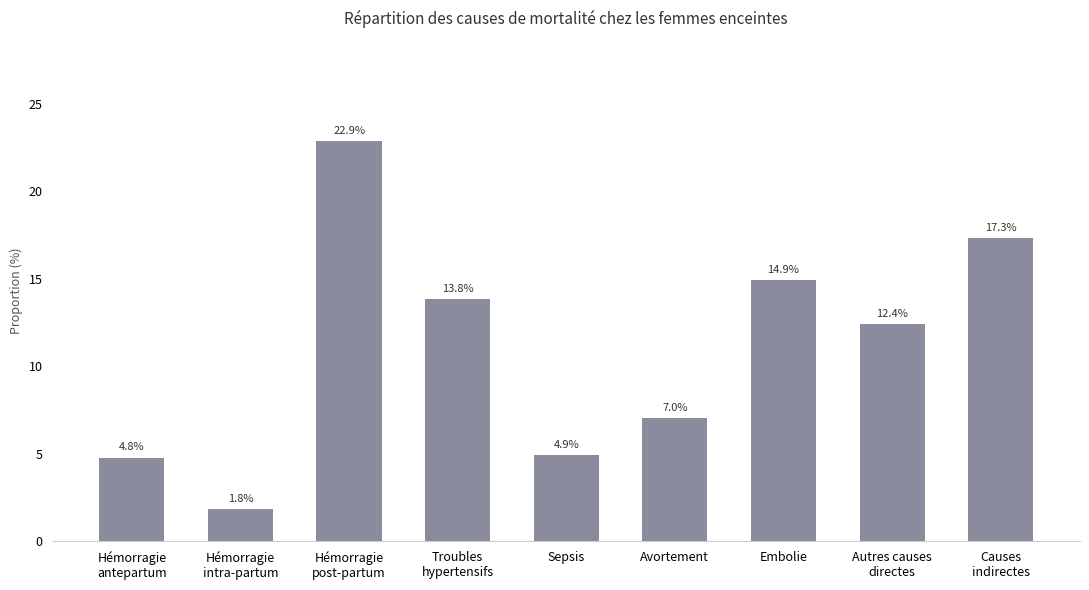

What is the ratio of the value at Sepsis to the value at Causes
indirectes?

0.3